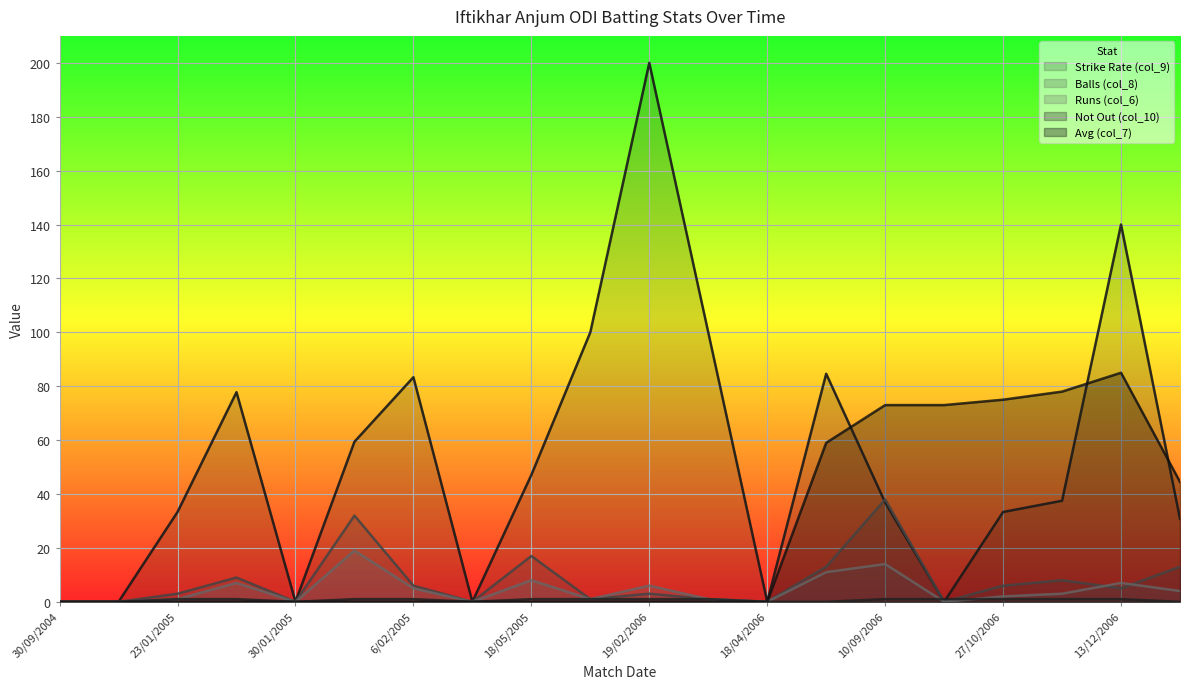

What is the sum of all Strike Rate (col_9) values?

1063.9